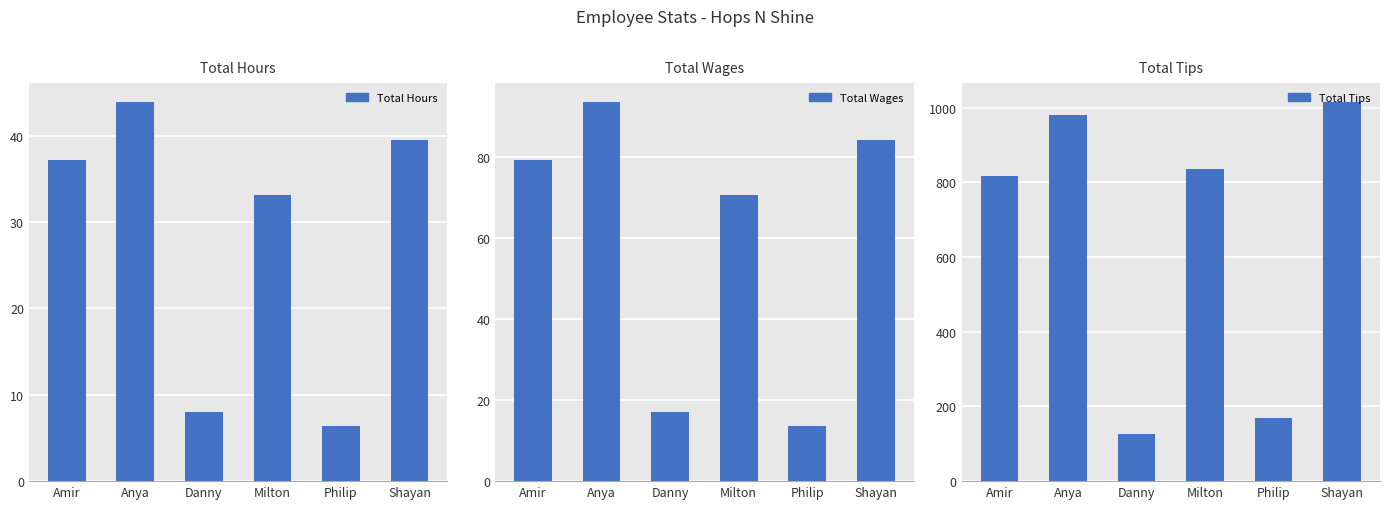

What is the sum of the Total Hours values at Shayan and Milton?

72.6